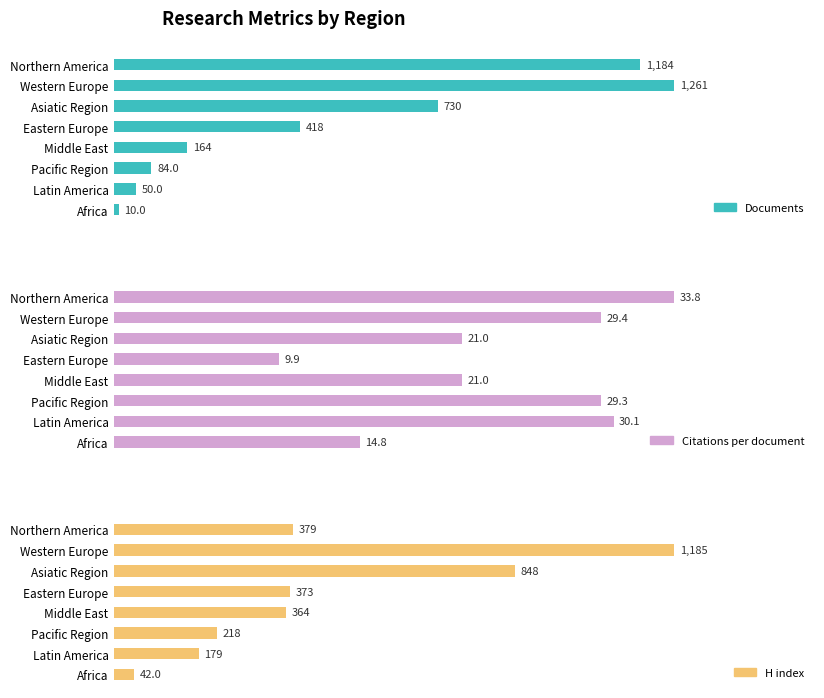

Is it true that H index equals 313.9 at 1000?

False